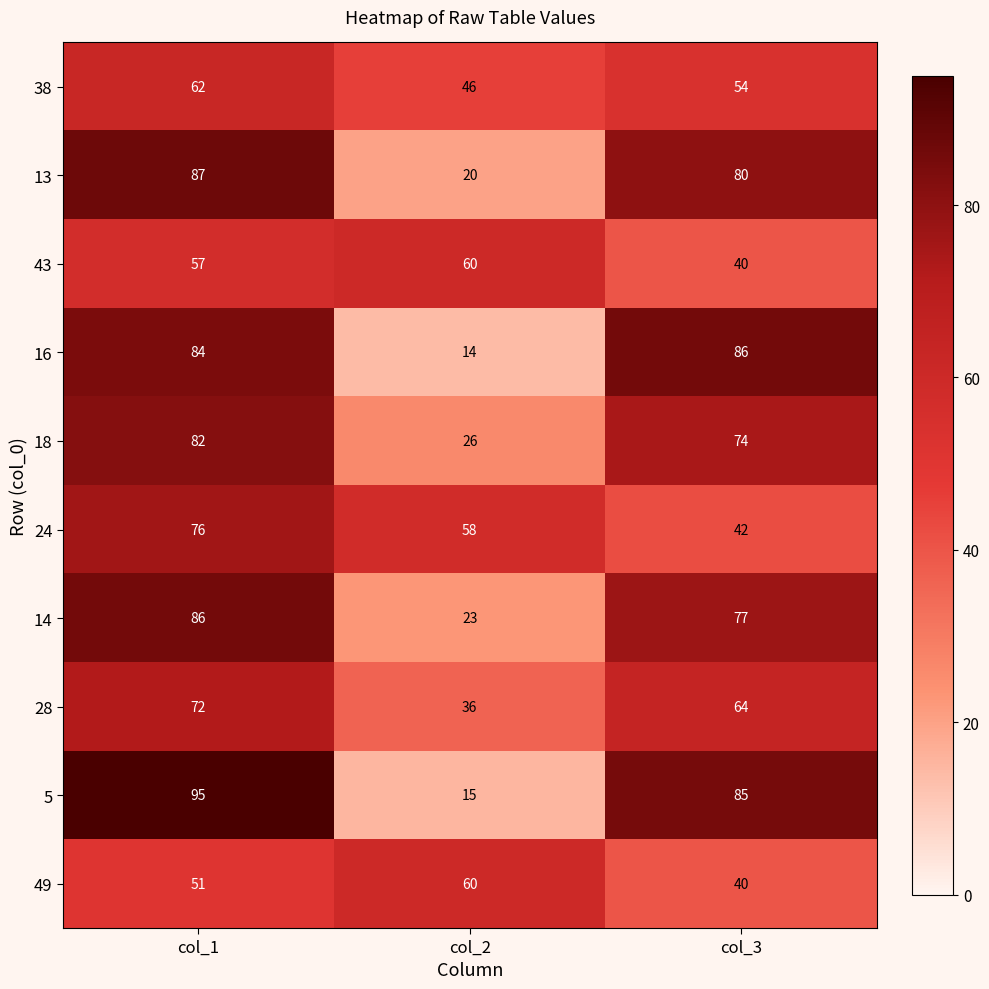

Between col_2 and col_3, which series saw the biggest shift?

16